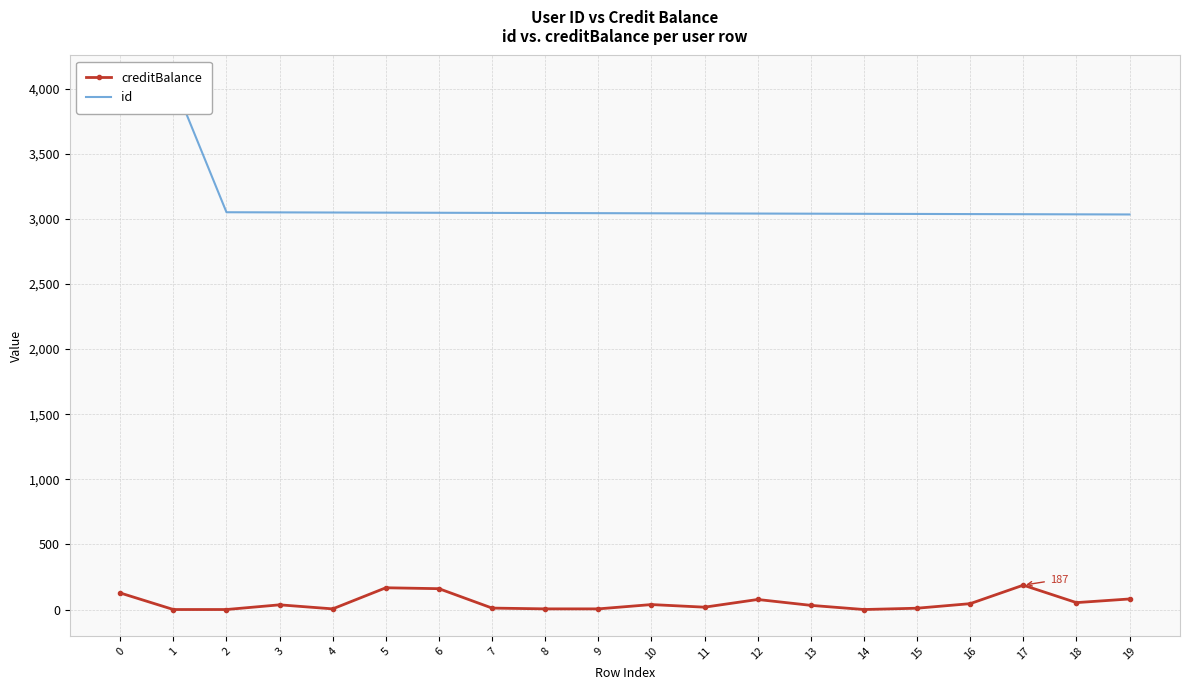

Reading right to left, what are all the values shown in this chart?

creditBalance: 81	53	187	45	10	0	32	77	18	38	5	5	11	160	167	5	36	0	0	127
id: 3033	3034	3035	3036	3037	3038	3039	3040	3041	3042	3043	3044	3045	3046	3047	3048	3049	3050	4050	4051